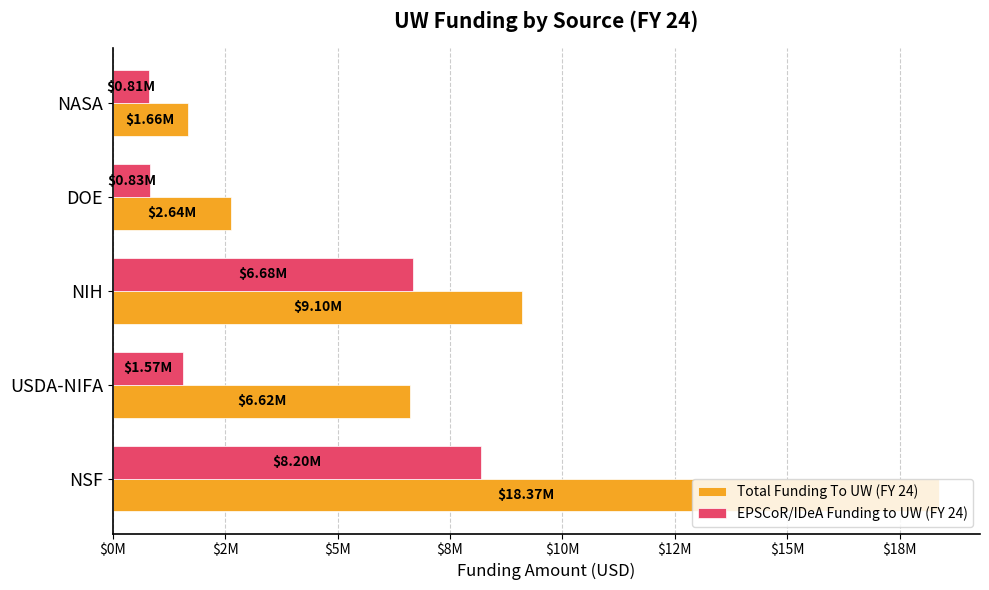

What are all the series names shown in the legend?

Total Funding To UW (FY 24), EPSCoR/IDeA Funding to UW (FY 24)